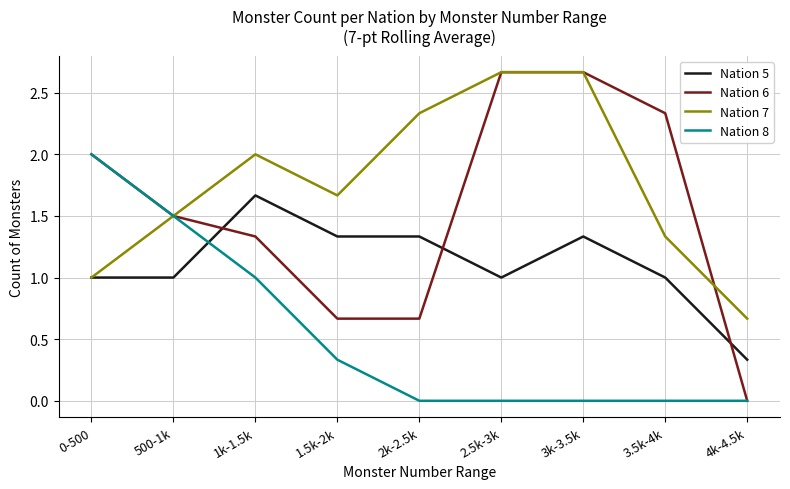

Which series changed the most between 500-1k and 3.5k-4k?

Nation 8